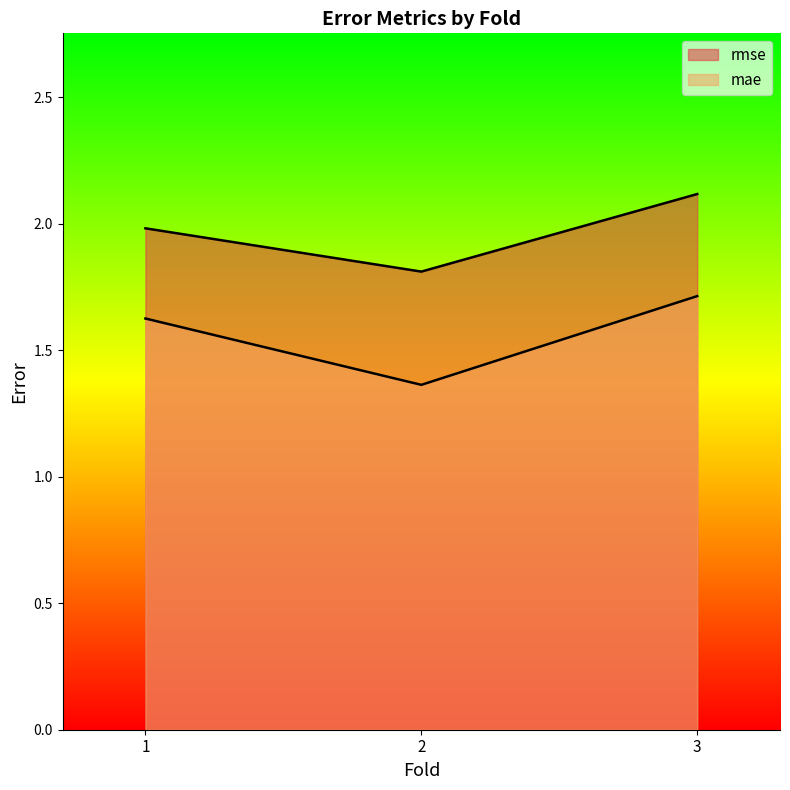

Which series has the largest range (max minus min)?

mae